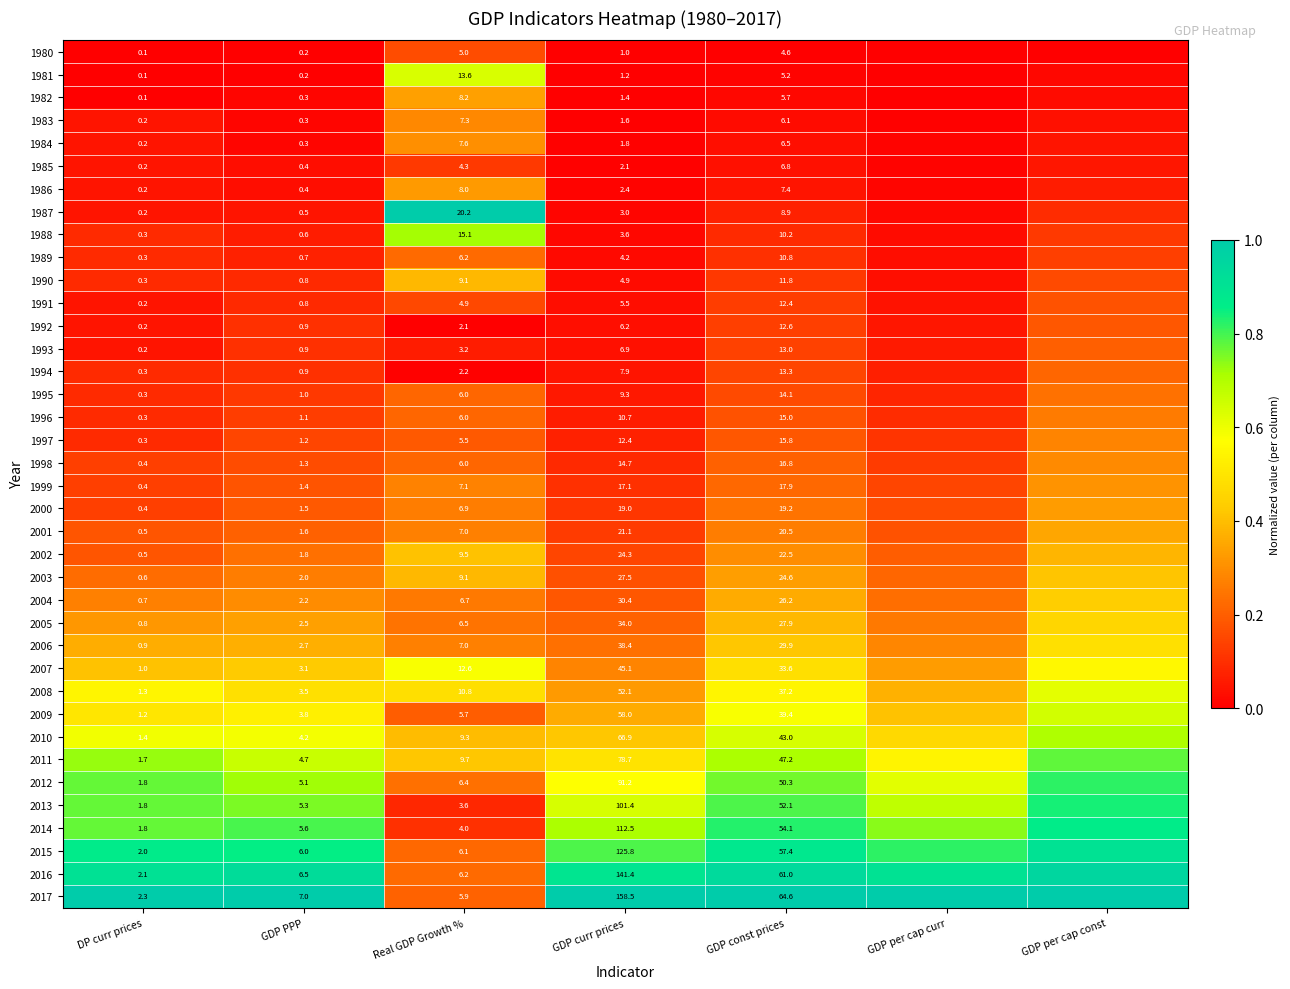

Is the value of 2009 at Real GDP Growth % greater than the value of 2005 at Real GDP Growth %?

No